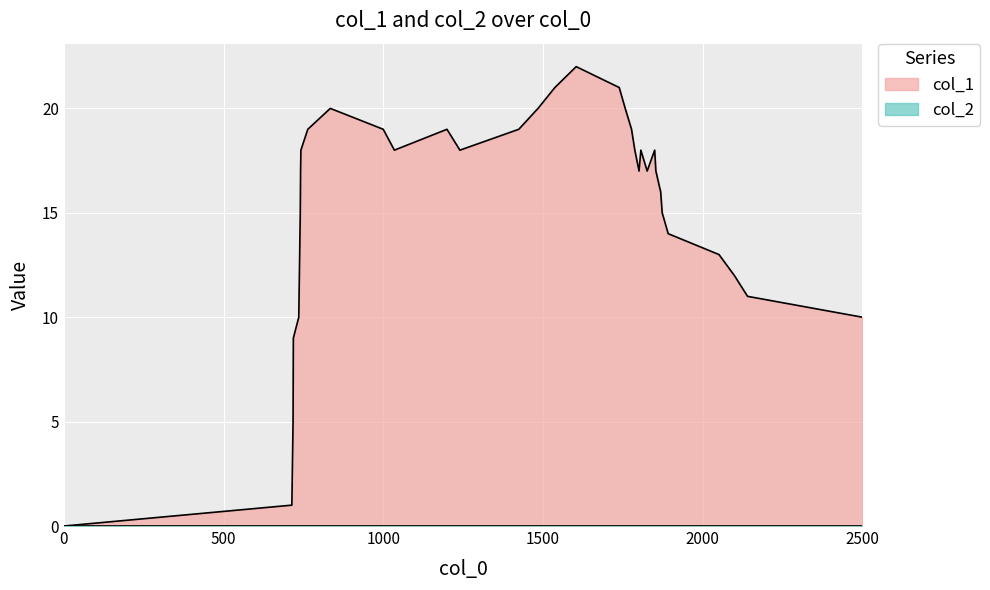

Which series has the widest spread of values?

col_1